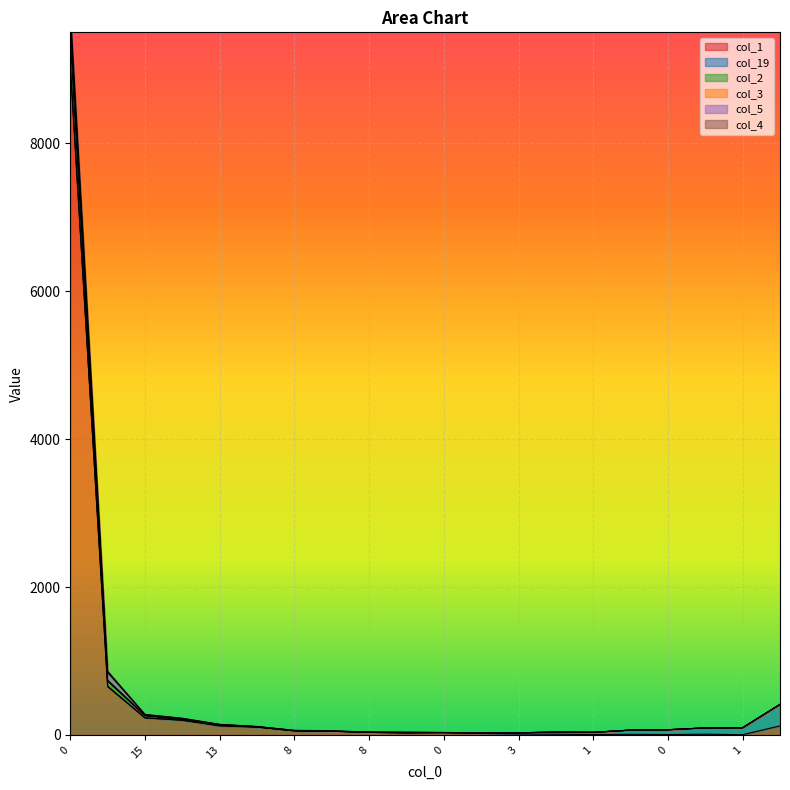

What is the difference between the second highest and minimum values in the col_2 series?

834